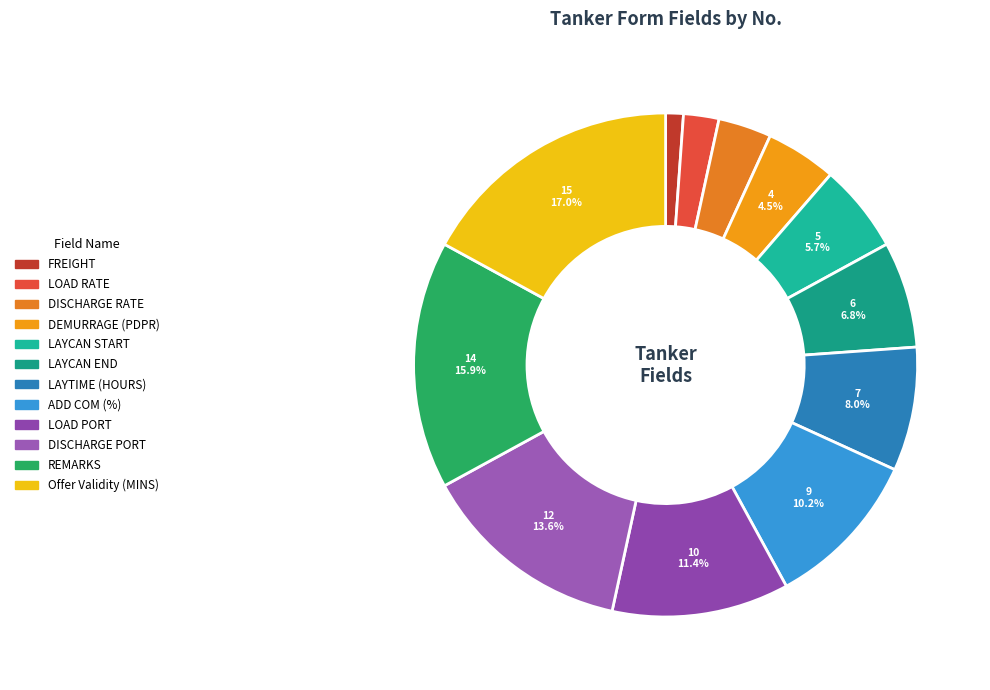

True or false: DISCHARGE PORT accounts for 14% of the total.

True